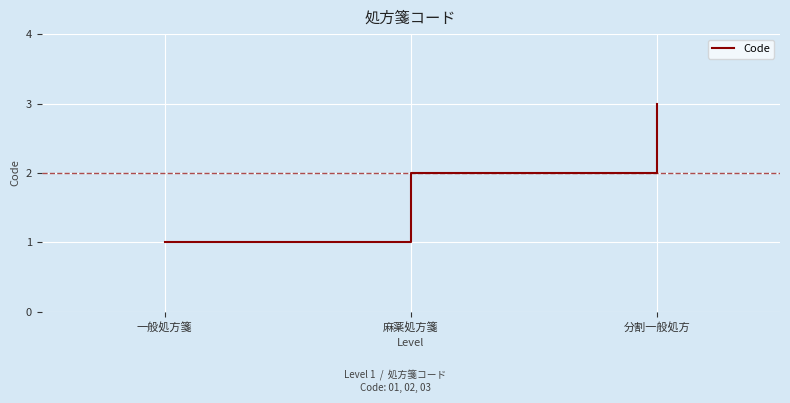

What is the sum of the values at 分割一般処方 and 一般処方箋?

4